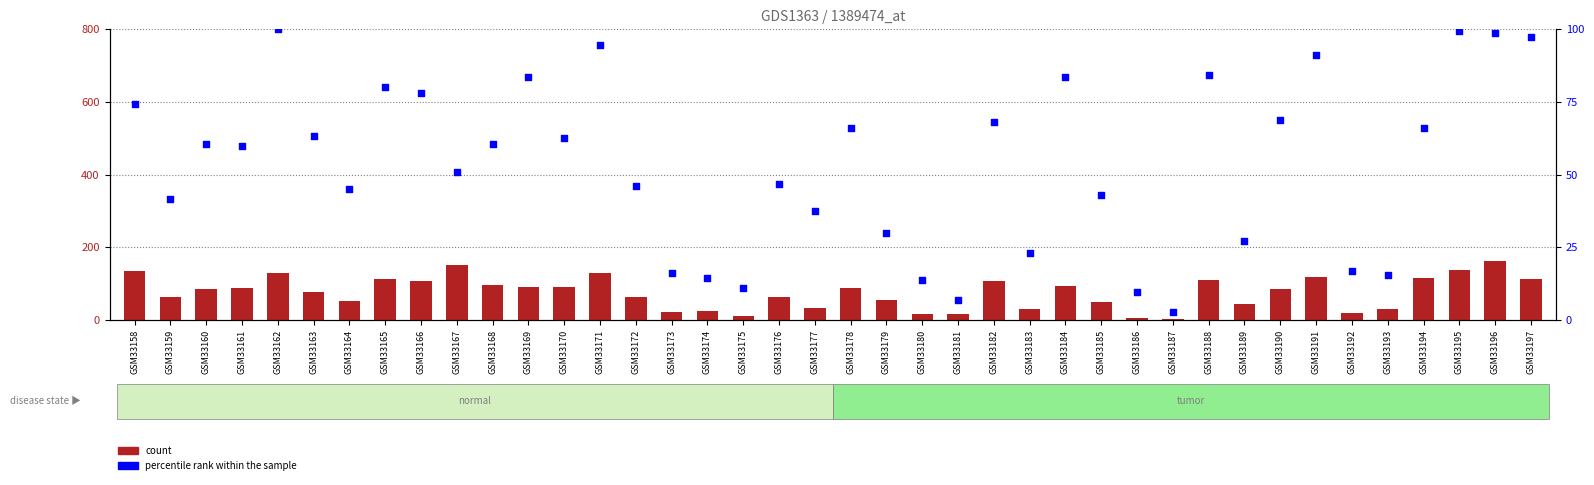

What are all the series names shown in the legend?

count, percentile rank within the sample